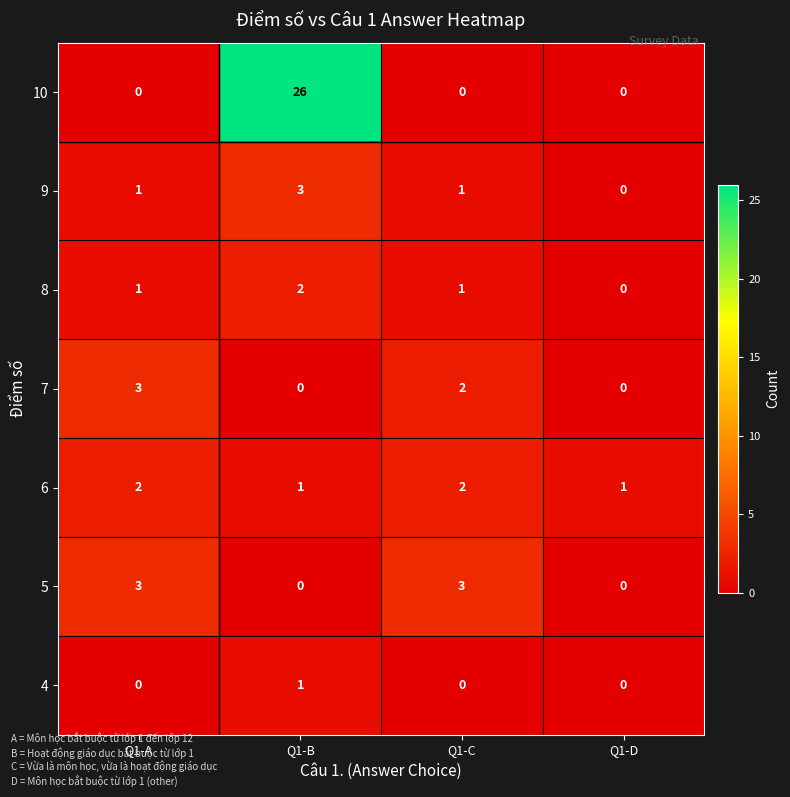

Between Q1-B and Q1-D, which series saw the biggest shift?

10